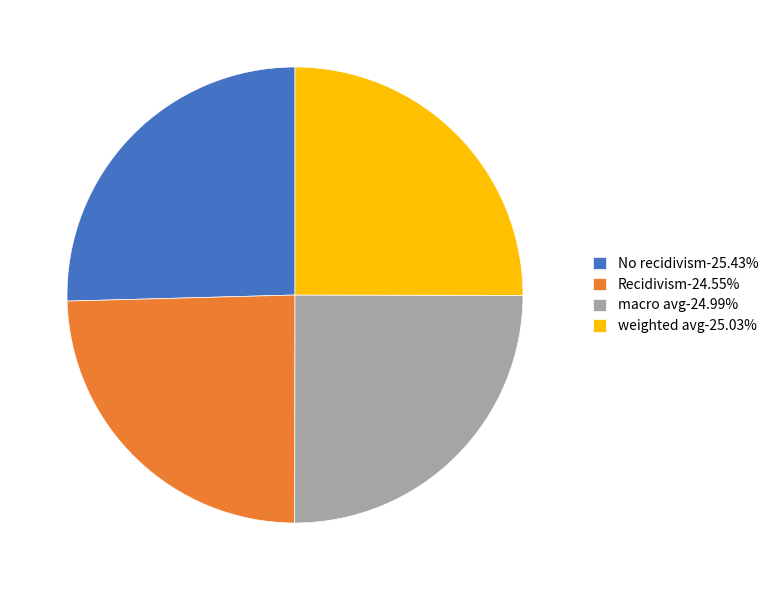

Does weighted avg account for over 50% of the chart?

No